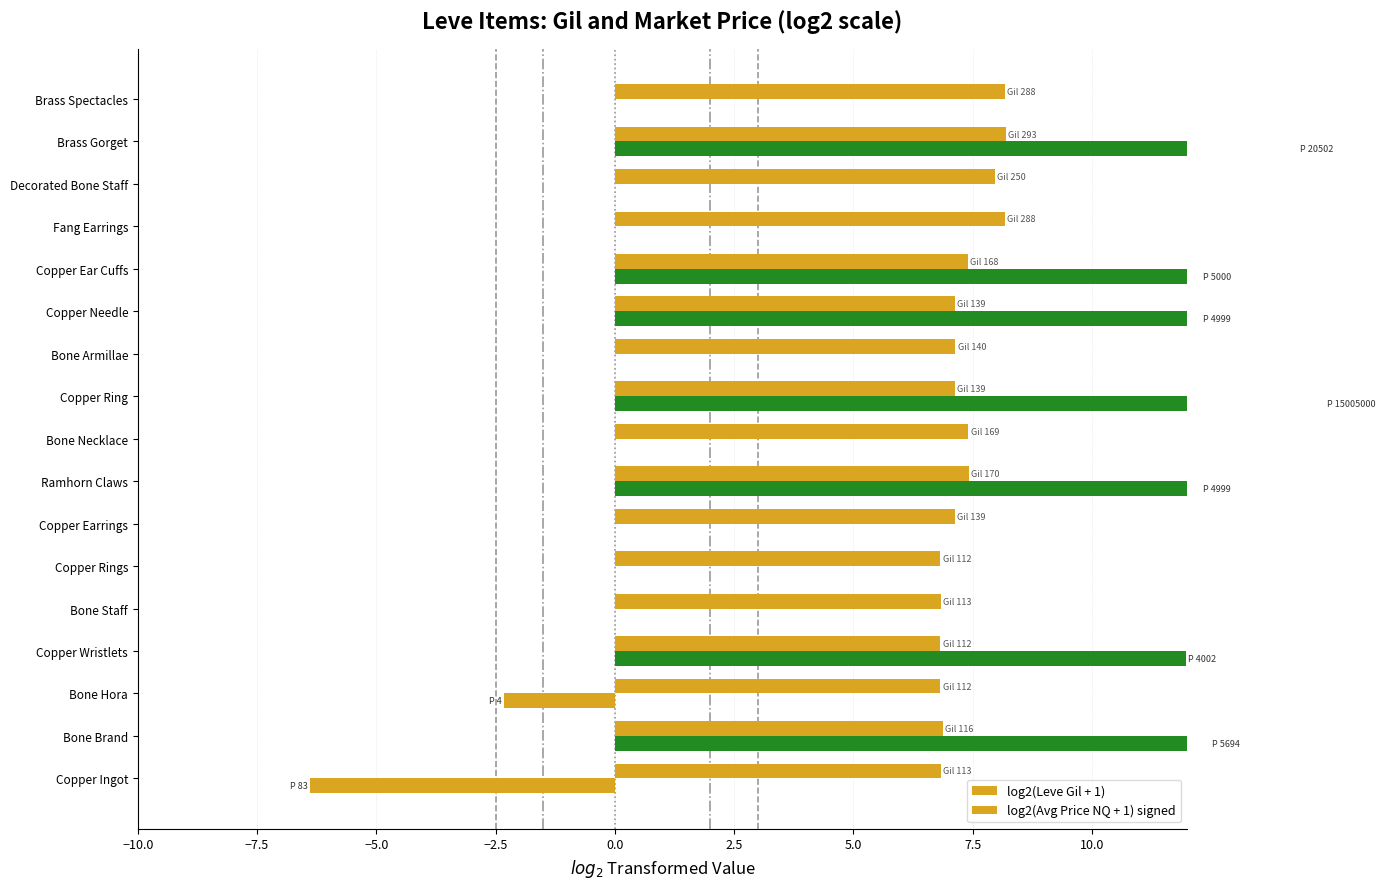

Are the bars horizontal?

Yes